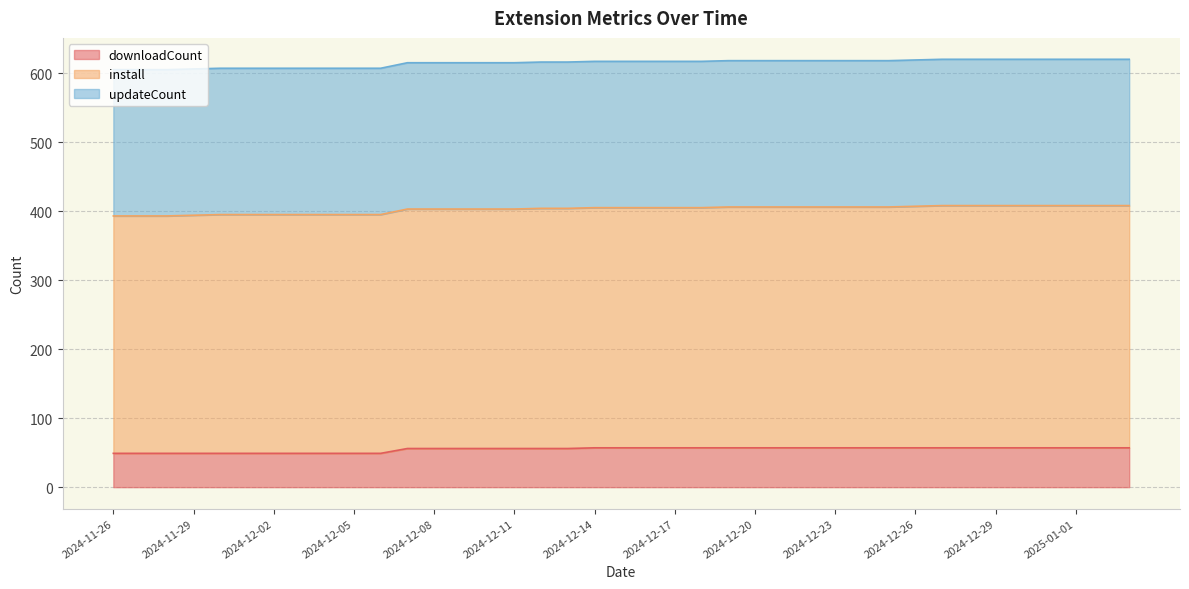

At how many categories does at least one series exceed 196?

39